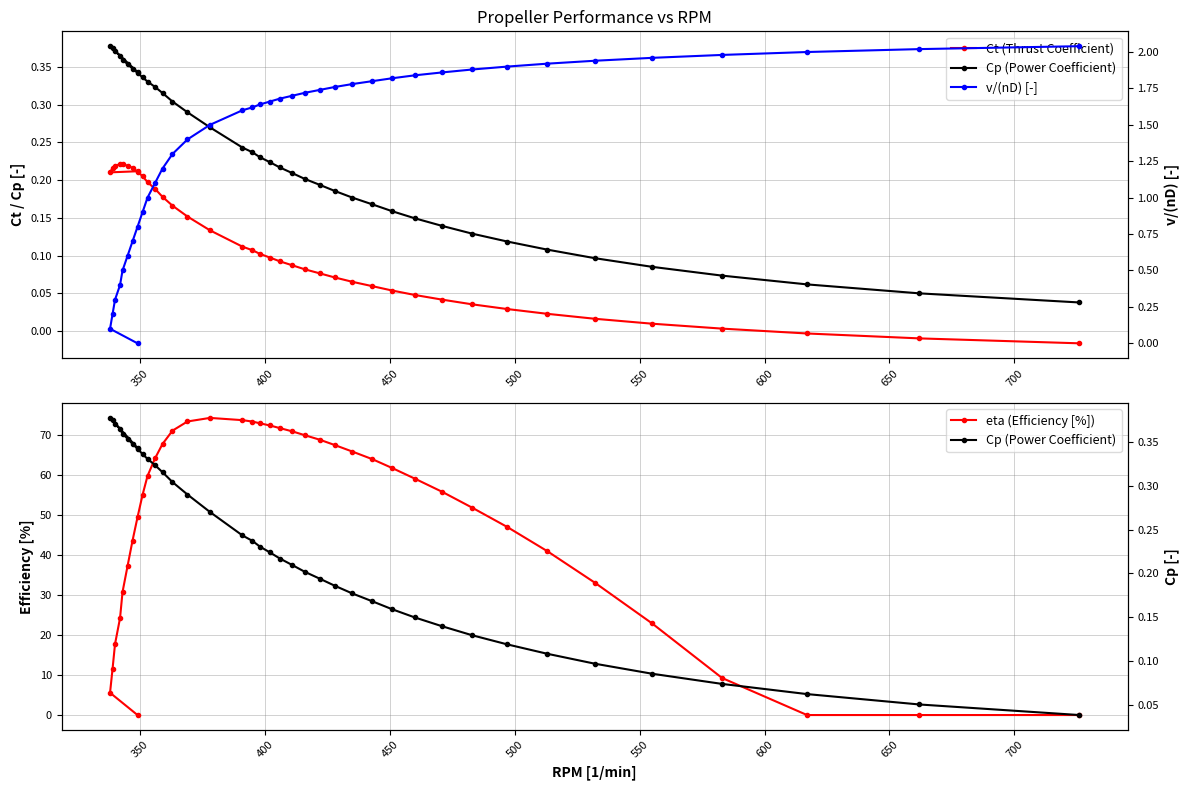

True or false: Cp (Power Coefficient) and Ct (Thrust Coefficient) intersect in this chart.

False